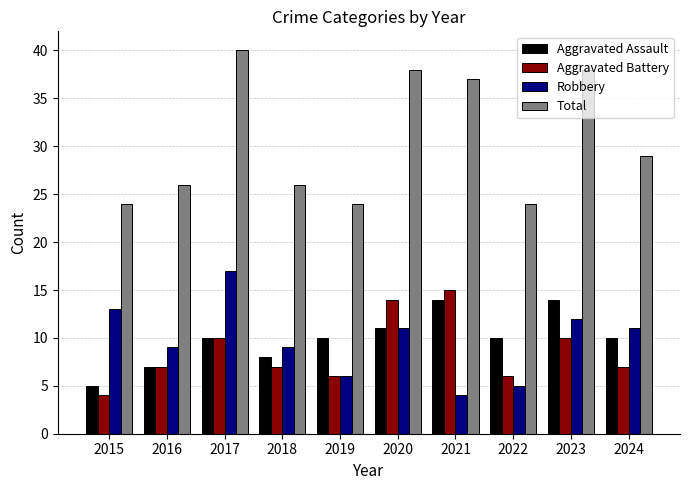

The value of Total at 2023 is 53. True or false?

False